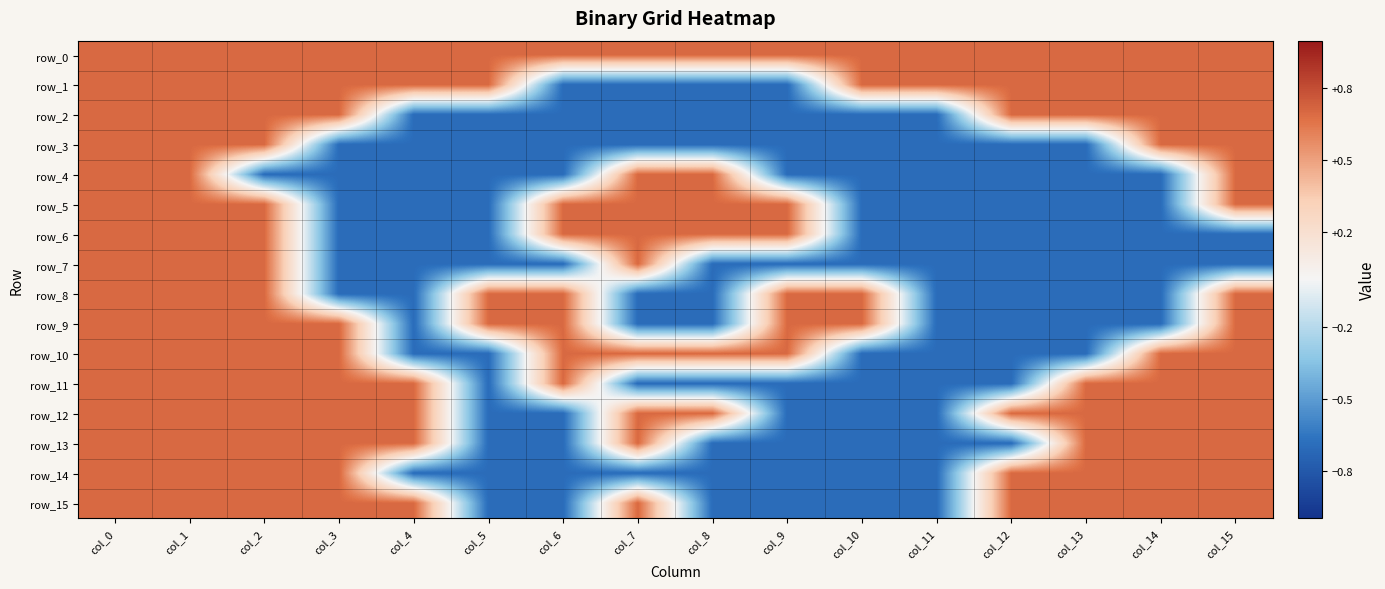

What is the spread (max minus min) of values at col_13?

1.4